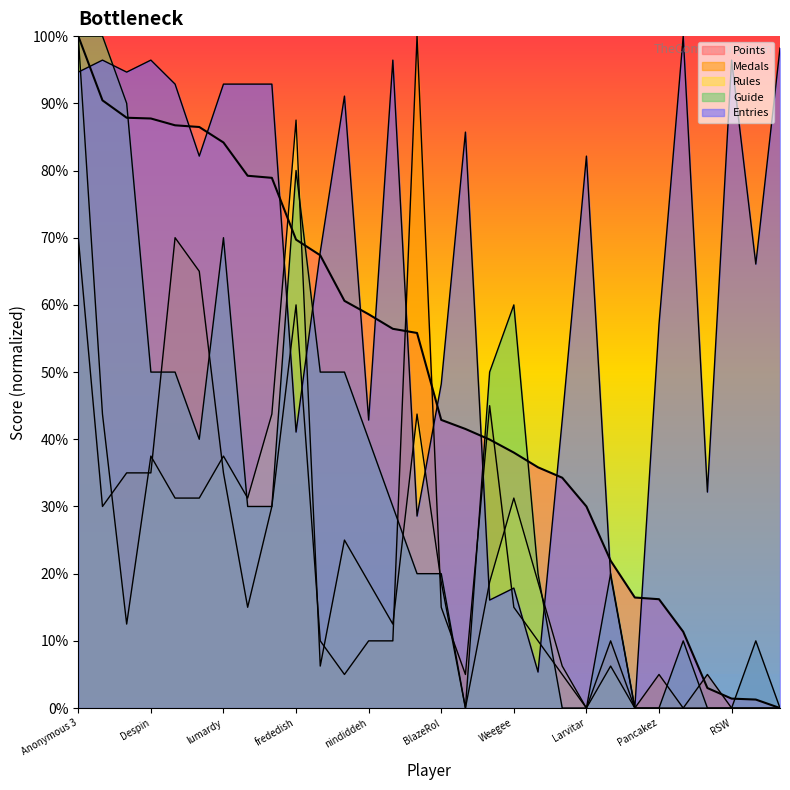

True or false: Entries has more than 0 points higher than both neighbors.

True